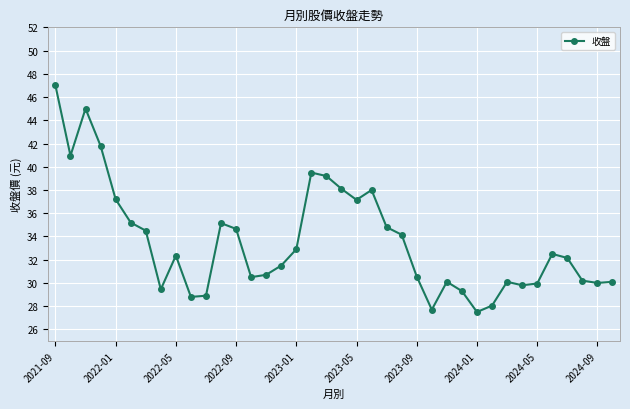

True or false: the data has more than 0 interior local peaks.

True